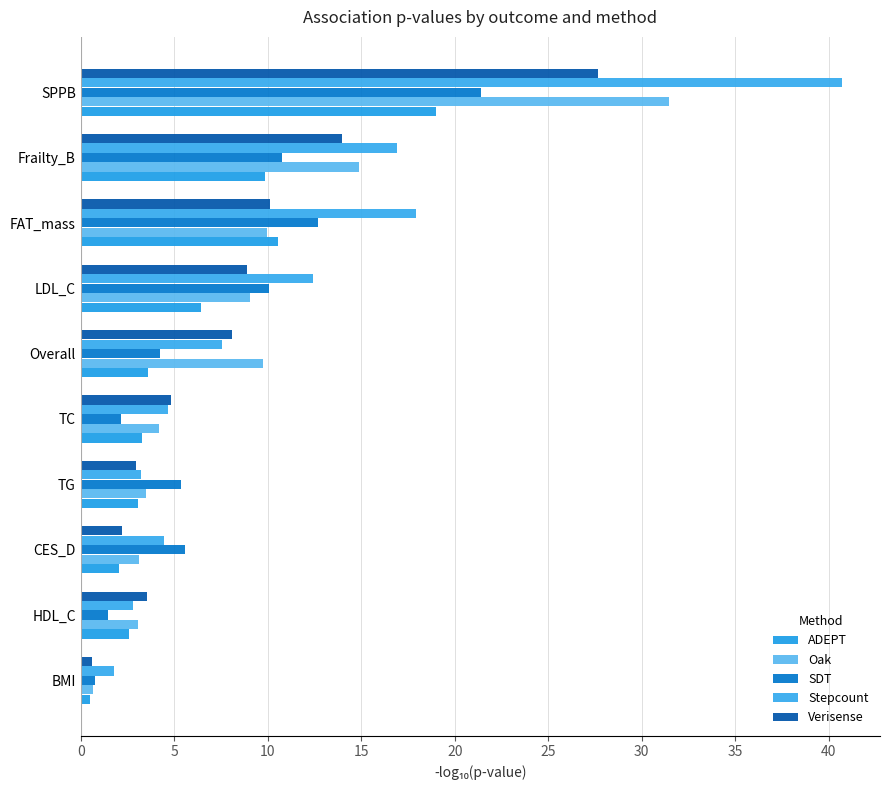

Reading left to right, extract all data points from this chart.

ADEPT: 0.5	2.6	2.0	3.1	3.3	3.6	6.4	10.5	9.8	19.0
Oak: 0.6	3.1	3.1	3.5	4.2	9.8	9.0	10.0	14.9	31.4
SDT: 0.8	1.5	5.6	5.4	2.2	4.2	10.0	12.7	10.8	21.4
Stepcount: 1.8	2.8	4.4	3.2	4.7	7.5	12.4	17.9	16.9	40.7
Verisense: 0.6	3.5	2.2	2.9	4.8	8.1	8.9	10.1	14.0	27.7